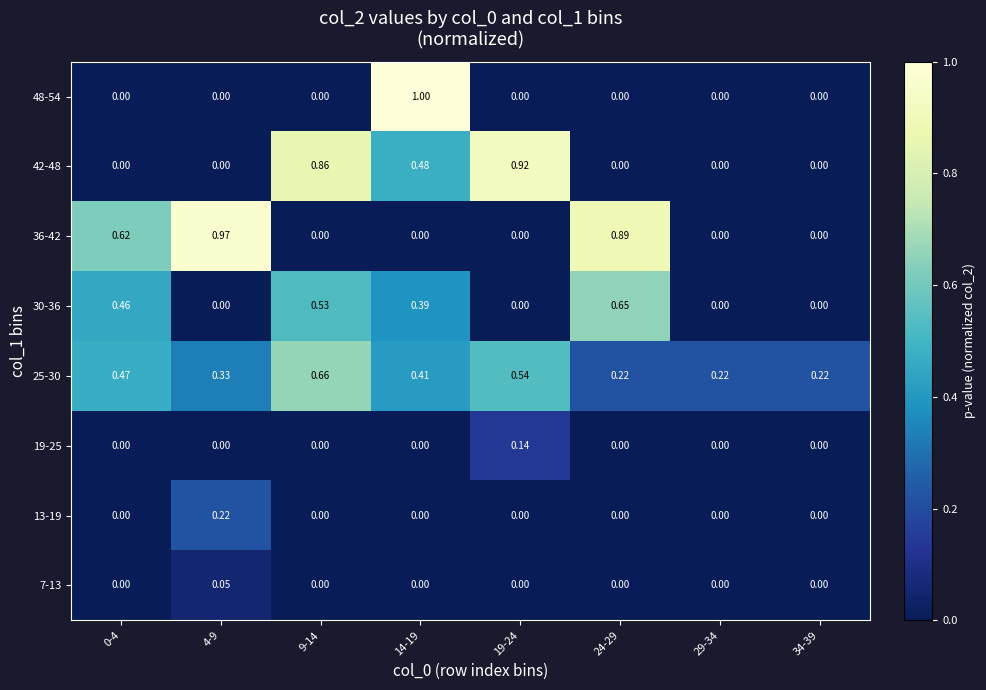

Is the value of 36-42 at 14-19 greater than the value of 13-19 at 4-9?

No